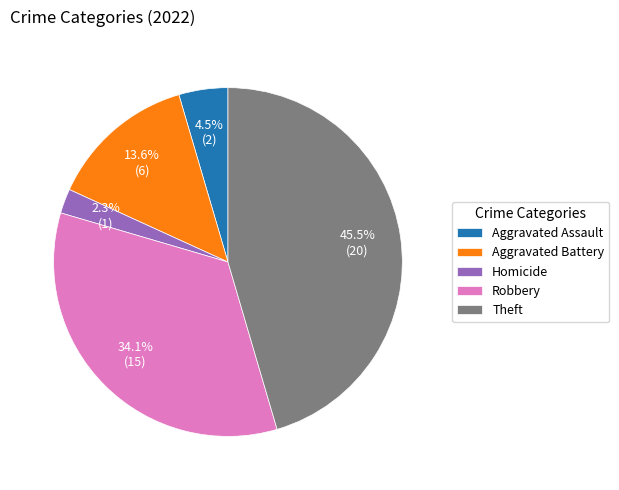

Does Theft represent more than half of the total?

No